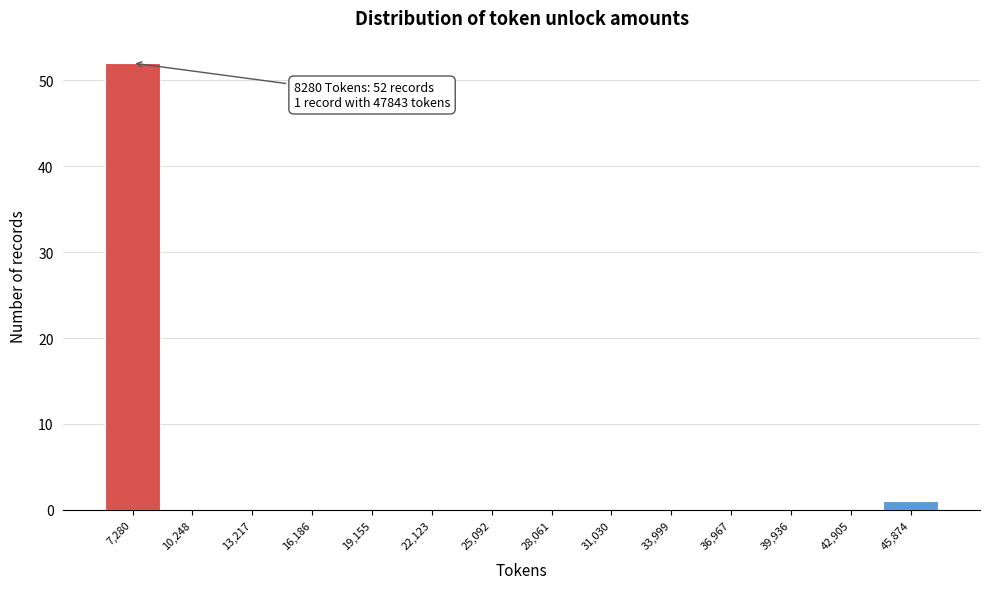

Reading right to left, extract all data points from this chart.

45,874=1	42,905=0	39,936=0	36,967=0	33,999=0	31,030=0	28,061=0	25,092=0	22,123=0	19,155=0	16,186=0	13,217=0	10,248=0	7,280=52